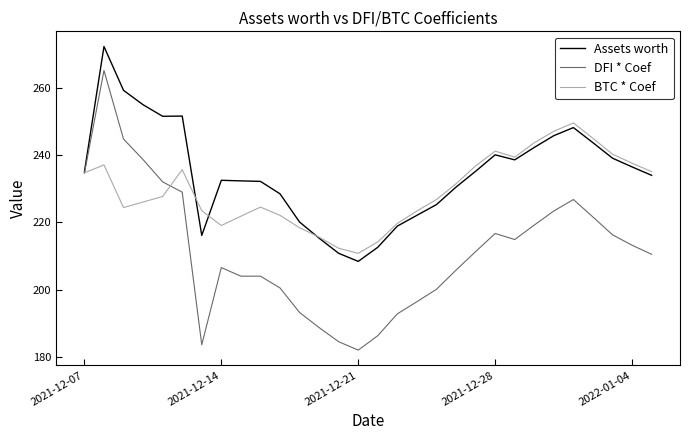

Which series has the largest total across all categories?

Assets worth